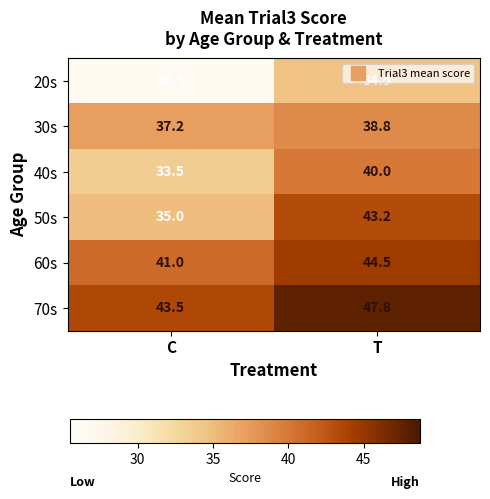

Rank the series by their maximum value, from lowest to highest.

20s, 30s, 40s, 50s, 60s, 70s